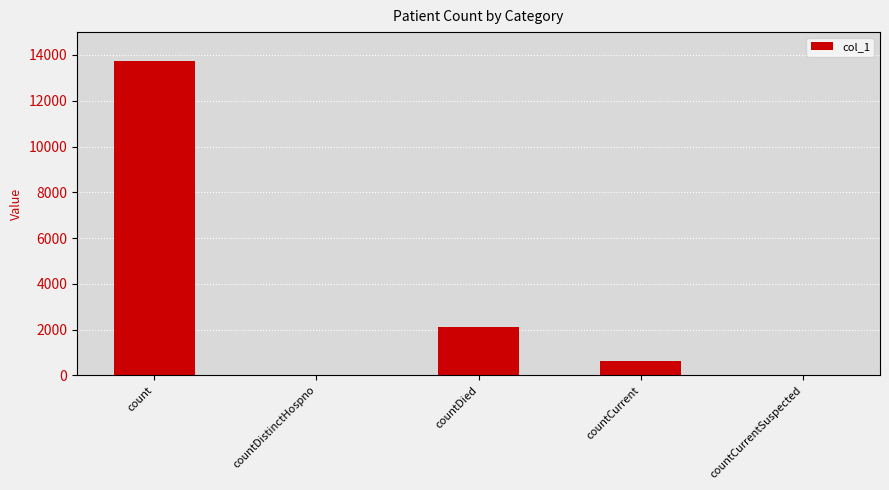

What is the sum of all values?

16478